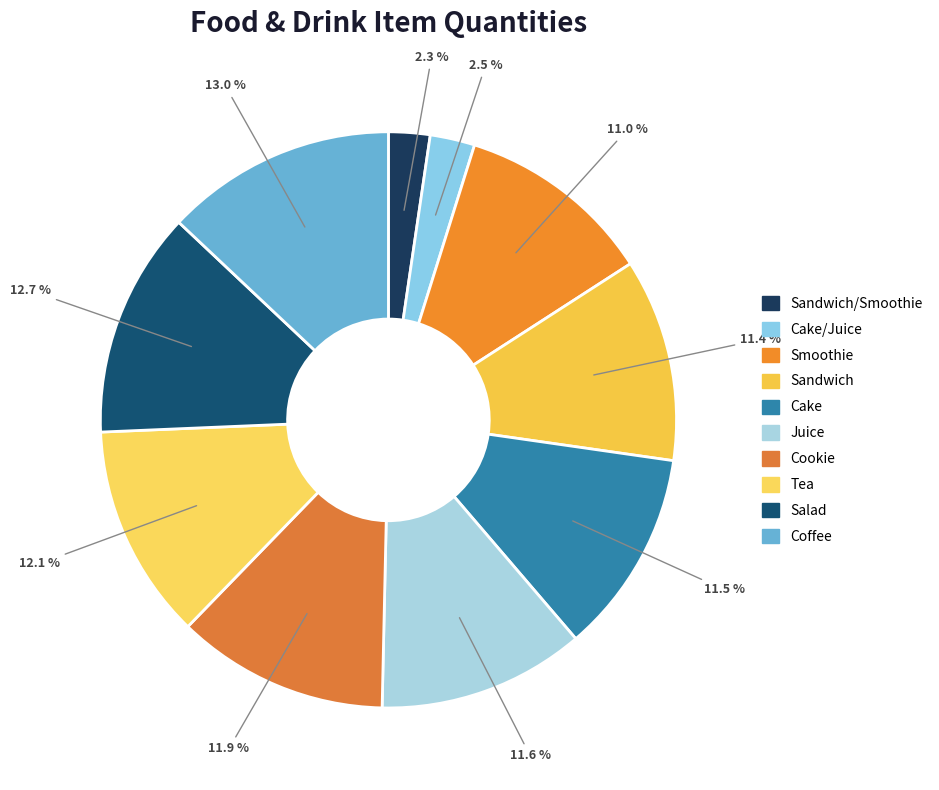

Count the number of slices in the pie.

10